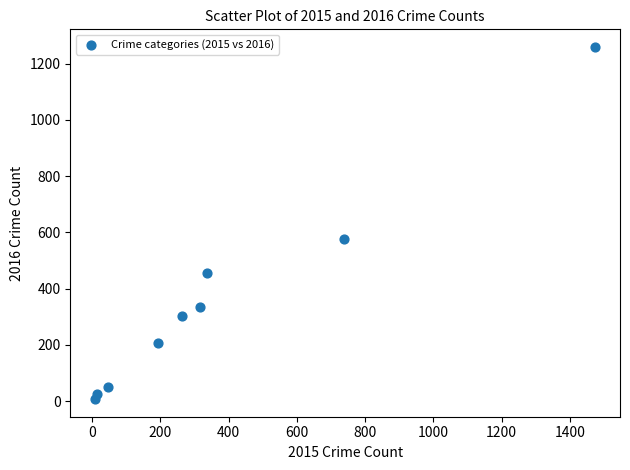

What Y value in the scatter plot is closest to 633?

576